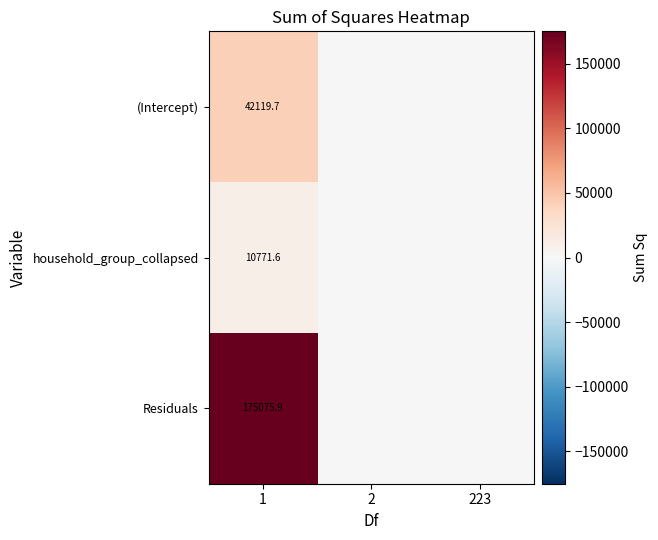

True or false: household_group_collapsed has a value of 2763.5 at 1.

False